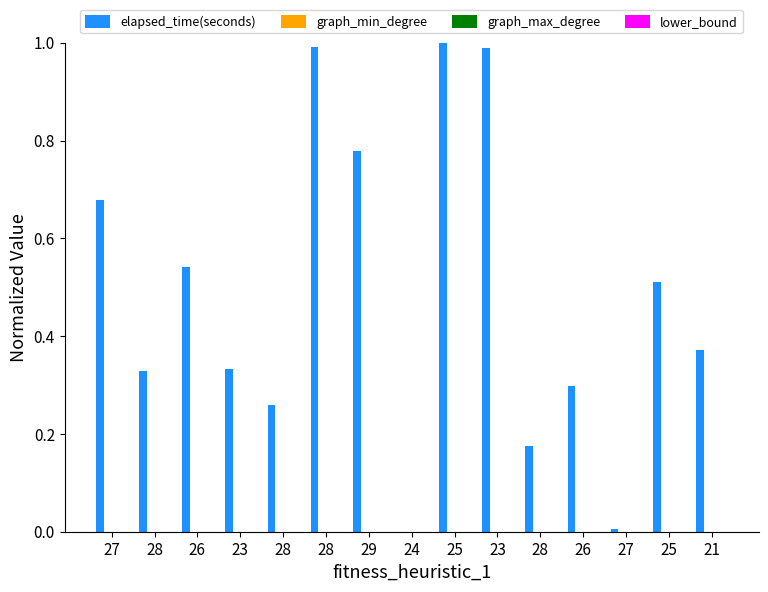

What is the sum of all values?

7.3